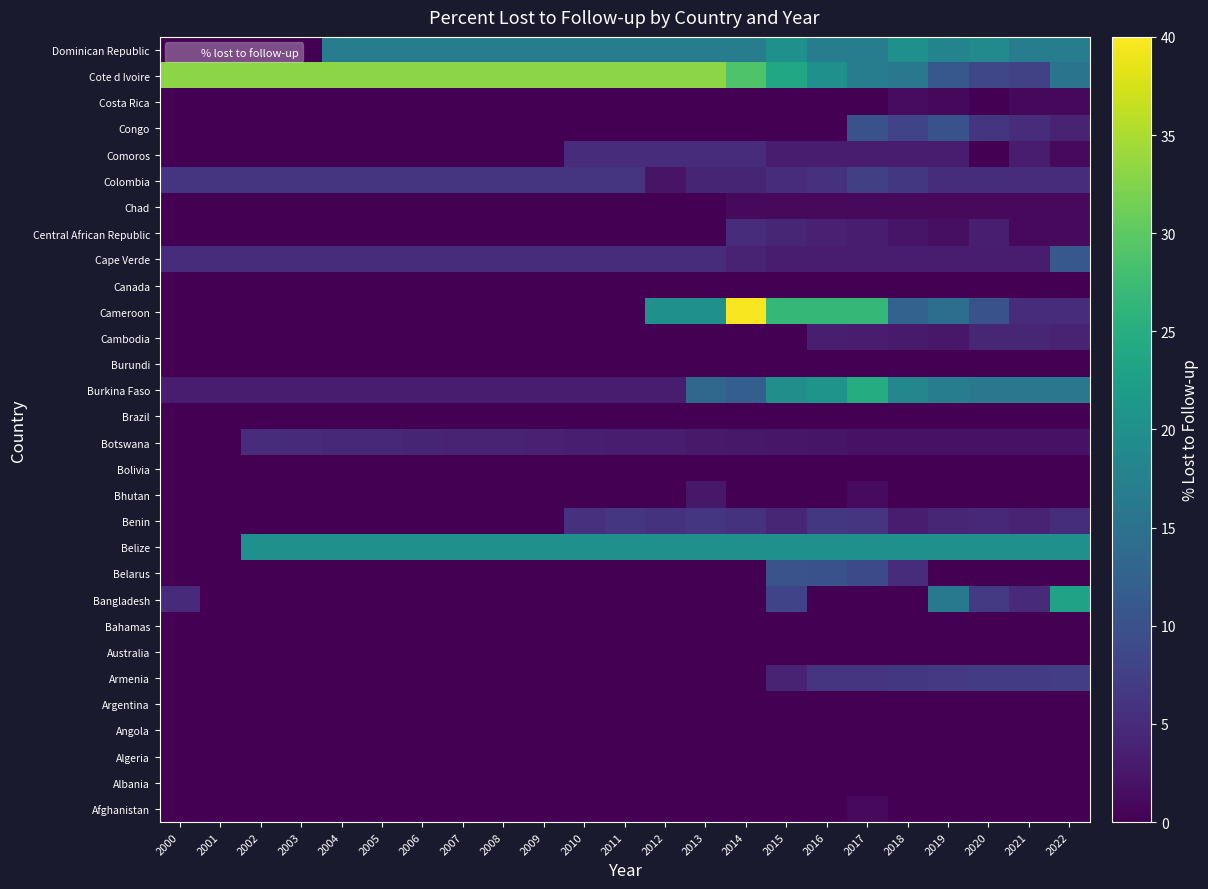

Reading left to right, extract all data points from this chart.

Afghanistan: 2000=0.0	2001=0.0	2002=0.0	2003=0.0	2004=0.0	2005=0.0	2006=0.0	2007=0.0	2008=0.0	2009=0.0	2010=0.0	2011=0.0	2012=0.0	2013=0.0	2014=0.0	2015=0.0	2016=0.0	2017=1.1	2018=0.1	2019=0.0	2020=0.0	2021=0.0	2022=0.0
Albania: 2000=0.0	2001=0.0	2002=0.0	2003=0.0	2004=0.0	2005=0.0	2006=0.0	2007=0.0	2008=0.0	2009=0.0	2010=0.0	2011=0.0	2012=0.0	2013=0.0	2014=0.0	2015=0.0	2016=0.0	2017=0.0	2018=0.0	2019=0.0	2020=0.0	2021=0.0	2022=0.0
Algeria: 2000=0.0	2001=0.0	2002=0.0	2003=0.0	2004=0.0	2005=0.0	2006=0.0	2007=0.0	2008=0.0	2009=0.0	2010=0.0	2011=0.0	2012=0.0	2013=0.0	2014=0.0	2015=0.0	2016=0.0	2017=0.0	2018=0.0	2019=0.0	2020=0.0	2021=0.0	2022=0.0
Angola: 2000=0.0	2001=0.0	2002=0.0	2003=0.0	2004=0.0	2005=0.0	2006=0.0	2007=0.0	2008=0.0	2009=0.0	2010=0.0	2011=0.0	2012=0.0	2013=0.0	2014=0.0	2015=0.0	2016=0.0	2017=0.0	2018=0.0	2019=0.0	2020=0.0	2021=0.0	2022=0.0
Argentina: 2000=0.0	2001=0.0	2002=0.0	2003=0.0	2004=0.0	2005=0.0	2006=0.0	2007=0.0	2008=0.0	2009=0.0	2010=0.0	2011=0.0	2012=0.0	2013=0.0	2014=0.0	2015=0.0	2016=0.0	2017=0.0	2018=0.0	2019=0.0	2020=0.0	2021=0.0	2022=0.0
Armenia: 2000=0.0	2001=0.0	2002=0.0	2003=0.0	2004=0.0	2005=0.0	2006=0.0	2007=0.0	2008=0.0	2009=0.0	2010=0.0	2011=0.0	2012=0.0	2013=0.0	2014=0.0	2015=4.0	2016=6.0	2017=6.2	2018=6.4	2019=6.7	2020=6.9	2021=7.1	2022=7.3
Australia: 2000=0.0	2001=0.0	2002=0.0	2003=0.0	2004=0.0	2005=0.0	2006=0.0	2007=0.0	2008=0.0	2009=0.0	2010=0.0	2011=0.0	2012=0.0	2013=0.0	2014=0.0	2015=0.0	2016=0.0	2017=0.0	2018=0.0	2019=0.0	2020=0.0	2021=0.0	2022=0.0
Bahamas: 2000=0.0	2001=0.0	2002=0.0	2003=0.0	2004=0.0	2005=0.0	2006=0.0	2007=0.0	2008=0.0	2009=0.0	2010=0.0	2011=0.0	2012=0.0	2013=0.0	2014=0.0	2015=0.0	2016=0.0	2017=0.0	2018=0.0	2019=0.0	2020=0.0	2021=0.0	2022=0.0
Bangladesh: 2000=4.8	2001=0.0	2002=0.0	2003=0.0	2004=0.0	2005=0.0	2006=0.0	2007=0.0	2008=0.0	2009=0.0	2010=0.0	2011=0.0	2012=0.0	2013=0.0	2014=0.0	2015=8.0	2016=0.0	2017=0.0	2018=0.0	2019=16.2	2020=6.8	2021=4.8	2022=23.0
Belarus: 2000=0.0	2001=0.0	2002=0.0	2003=0.0	2004=0.0	2005=0.0	2006=0.0	2007=0.0	2008=0.0	2009=0.0	2010=0.0	2011=0.0	2012=0.0	2013=0.0	2014=0.0	2015=10.2	2016=10.1	2017=9.0	2018=5.0	2019=0.0	2020=0.0	2021=0.0	2022=0.0
Belize: 2000=0.0	2001=0.0	2002=20.0	2003=20.0	2004=20.0	2005=20.0	2006=20.0	2007=20.0	2008=20.0	2009=20.0	2010=20.0	2011=20.0	2012=20.0	2013=20.0	2014=20.0	2015=20.0	2016=20.0	2017=20.0	2018=20.0	2019=20.0	2020=20.0	2021=20.0	2022=20.0
Benin: 2000=0.0	2001=0.0	2002=0.0	2003=0.0	2004=0.0	2005=0.0	2006=0.0	2007=0.0	2008=0.0	2009=0.0	2010=5.8	2011=6.4	2012=5.8	2013=6.3	2014=5.8	2015=4.3	2016=6.5	2017=6.2	2018=3.1	2019=4.2	2020=4.6	2021=3.8	2022=5.3
Bhutan: 2000=0.0	2001=0.0	2002=0.0	2003=0.0	2004=0.0	2005=0.0	2006=0.0	2007=0.0	2008=0.0	2009=0.0	2010=0.0	2011=0.0	2012=0.0	2013=2.6	2014=0.0	2015=0.0	2016=0.0	2017=1.2	2018=0.0	2019=0.0	2020=0.0	2021=0.0	2022=0.0
Bolivia: 2000=0.0	2001=0.0	2002=0.0	2003=0.0	2004=0.0	2005=0.0	2006=0.0	2007=0.0	2008=0.0	2009=0.0	2010=0.0	2011=0.0	2012=0.0	2013=0.0	2014=0.0	2015=0.0	2016=0.0	2017=0.0	2018=0.0	2019=0.0	2020=0.0	2021=0.0	2022=0.0
Botswana: 2000=0.0	2001=0.0	2002=5.0	2003=4.8	2004=4.6	2005=4.4	2006=4.2	2007=4.0	2008=3.8	2009=3.6	2010=3.4	2011=3.2	2012=3.0	2013=2.8	2014=2.6	2015=2.4	2016=2.2	2017=2.0	2018=2.0	2019=2.0	2020=2.0	2021=2.0	2022=2.0
Brazil: 2000=0.0	2001=0.0	2002=0.0	2003=0.0	2004=0.0	2005=0.0	2006=0.0	2007=0.0	2008=0.0	2009=0.0	2010=0.0	2011=0.0	2012=0.0	2013=0.0	2014=0.0	2015=0.0	2016=0.0	2017=0.0	2018=0.0	2019=0.0	2020=0.0	2021=0.0	2022=0.0
Burkina Faso: 2000=3.0	2001=3.0	2002=3.0	2003=3.0	2004=3.0	2005=3.0	2006=3.0	2007=3.0	2008=3.0	2009=3.0	2010=3.0	2011=3.0	2012=3.0	2013=13.5	2014=12.0	2015=19.8	2016=20.6	2017=24.8	2018=18.4	2019=17.0	2020=16.0	2021=16.0	2022=16.0
Burundi: 2000=0.0	2001=0.0	2002=0.0	2003=0.0	2004=0.0	2005=0.0	2006=0.0	2007=0.0	2008=0.0	2009=0.0	2010=0.0	2011=0.0	2012=0.0	2013=0.0	2014=0.0	2015=0.0	2016=0.0	2017=0.0	2018=0.0	2019=0.0	2020=0.0	2021=0.0	2022=0.0
Cambodia: 2000=0.0	2001=0.0	2002=0.0	2003=0.0	2004=0.0	2005=0.0	2006=0.0	2007=0.0	2008=0.0	2009=0.0	2010=0.0	2011=0.0	2012=0.0	2013=0.0	2014=0.0	2015=0.0	2016=3.4	2017=3.1	2018=2.9	2019=2.5	2020=4.2	2021=4.3	2022=3.9
Cameroon: 2000=0.0	2001=0.0	2002=0.0	2003=0.0	2004=0.0	2005=0.0	2006=0.0	2007=0.0	2008=0.0	2009=0.0	2010=0.0	2011=0.0	2012=20.0	2013=20.0	2014=39.6	2015=26.7	2016=26.7	2017=26.7	2018=12.5	2019=14.4	2020=10.0	2021=5.0	2022=5.0
Canada: 2000=0.0	2001=0.0	2002=0.0	2003=0.0	2004=0.0	2005=0.0	2006=0.0	2007=0.0	2008=0.0	2009=0.0	2010=0.0	2011=0.0	2012=0.0	2013=0.0	2014=0.0	2015=0.0	2016=0.0	2017=0.0	2018=0.0	2019=0.0	2020=0.0	2021=0.0	2022=0.0
Cape Verde: 2000=5.0	2001=5.0	2002=5.0	2003=5.0	2004=5.0	2005=5.0	2006=5.0	2007=5.0	2008=5.0	2009=5.0	2010=5.0	2011=5.0	2012=5.0	2013=5.0	2014=4.0	2015=3.0	2016=3.0	2017=3.0	2018=3.0	2019=3.0	2020=3.0	2021=3.0	2022=11.0
Central African Republic: 2000=0.0	2001=0.0	2002=0.0	2003=0.0	2004=0.0	2005=0.0	2006=0.0	2007=0.0	2008=0.0	2009=0.0	2010=0.0	2011=0.0	2012=0.0	2013=0.0	2014=5.0	2015=4.3	2016=3.7	2017=3.0	2018=2.3	2019=1.7	2020=3.3	2021=1.0	2022=1.0
Chad: 2000=0.0	2001=0.0	2002=0.0	2003=0.0	2004=0.0	2005=0.0	2006=0.0	2007=0.0	2008=0.0	2009=0.0	2010=0.0	2011=0.0	2012=0.0	2013=0.0	2014=1.0	2015=1.0	2016=1.0	2017=1.0	2018=1.0	2019=1.0	2020=1.0	2021=1.0	2022=1.0
Colombia: 2000=6.0	2001=6.0	2002=6.0	2003=6.0	2004=6.0	2005=6.0	2006=6.0	2007=6.0	2008=6.0	2009=6.0	2010=6.0	2011=6.0	2012=2.1	2013=4.1	2014=4.1	2015=5.1	2016=5.6	2017=7.5	2018=6.5	2019=5.3	2020=5.3	2021=5.1	2022=5.1
Comoros: 2000=0.0	2001=0.0	2002=0.0	2003=0.0	2004=0.0	2005=0.0	2006=0.0	2007=0.0	2008=0.0	2009=0.0	2010=5.0	2011=5.0	2012=5.0	2013=5.0	2014=5.0	2015=3.0	2016=3.0	2017=3.0	2018=3.0	2019=3.0	2020=0.0	2021=3.0	2022=1.0
Congo: 2000=0.0	2001=0.0	2002=0.0	2003=0.0	2004=0.0	2005=0.0	2006=0.0	2007=0.0	2008=0.0	2009=0.0	2010=0.0	2011=0.0	2012=0.0	2013=0.0	2014=0.0	2015=0.0	2016=0.0	2017=10.0	2018=8.0	2019=10.0	2020=6.0	2021=5.0	2022=4.0
Costa Rica: 2000=0.0	2001=0.0	2002=0.0	2003=0.0	2004=0.0	2005=0.0	2006=0.0	2007=0.0	2008=0.0	2009=0.0	2010=0.0	2011=0.0	2012=0.0	2013=0.0	2014=0.0	2015=0.0	2016=0.0	2017=0.0	2018=1.4	2019=0.9	2020=0.1	2021=0.9	2022=0.8
Cote d Ivoire: 2000=33.0	2001=33.0	2002=33.0	2003=33.0	2004=33.0	2005=33.0	2006=33.0	2007=33.0	2008=33.0	2009=33.0	2010=33.0	2011=33.0	2012=33.0	2013=33.0	2014=29.0	2015=24.0	2016=20.0	2017=17.0	2018=16.0	2019=11.0	2020=8.5	2021=7.8	2022=15.4
Dominican Republic: 2000=0.0	2001=0.0	2002=0.0	2003=0.0	2004=17.0	2005=17.0	2006=17.0	2007=17.0	2008=17.0	2009=17.0	2010=17.0	2011=17.0	2012=17.0	2013=17.0	2014=17.0	2015=20.0	2016=17.0	2017=17.0	2018=20.0	2019=18.0	2020=19.0	2021=17.0	2022=17.0